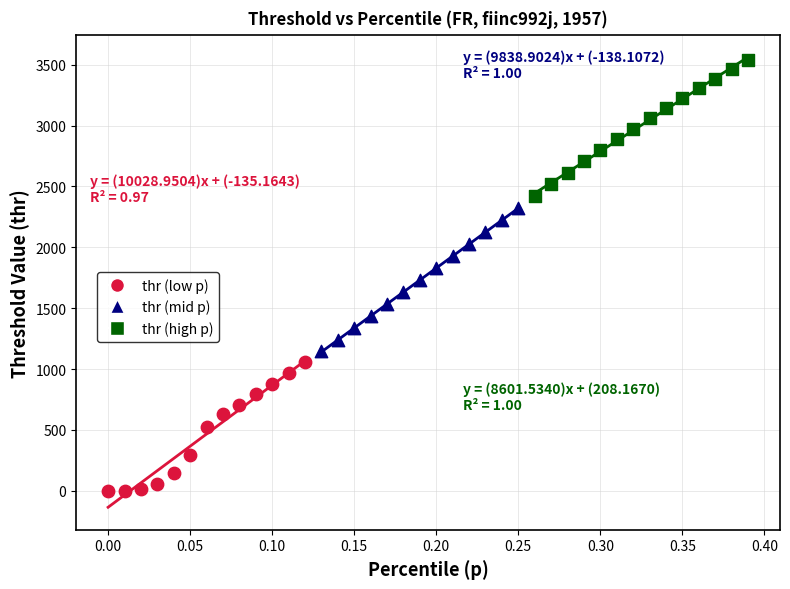

What are all the series names shown in the legend?

thr (low p), thr (mid p), thr (high p)